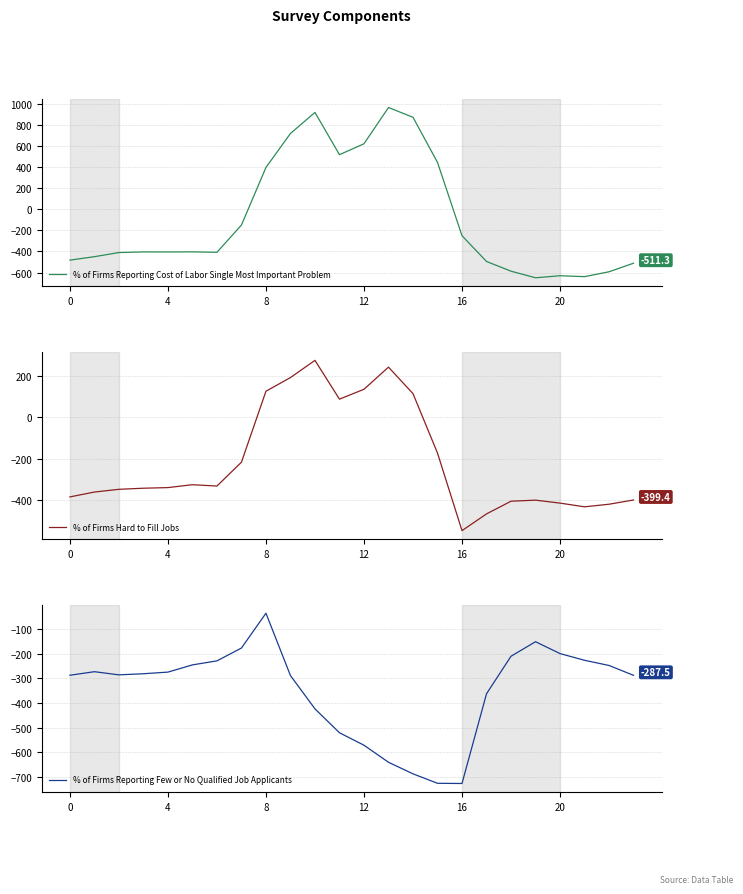

What is the total value across all series at 21?

-1297.1